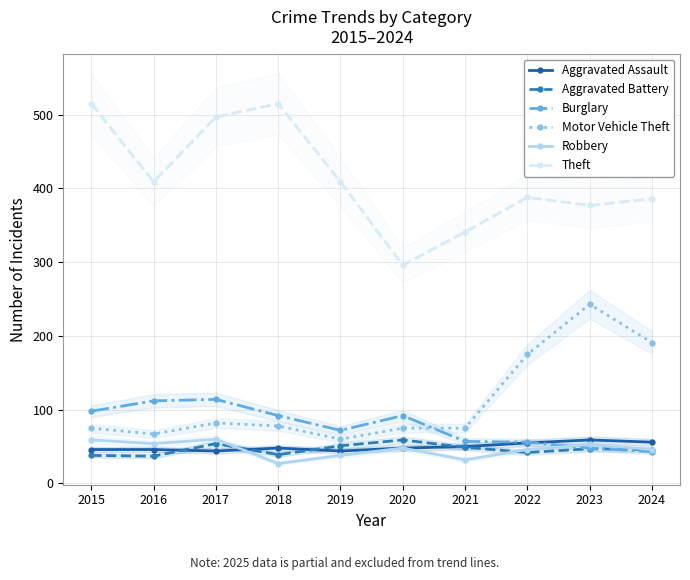

True or false: Robbery and Aggravated Battery intersect in this chart.

True